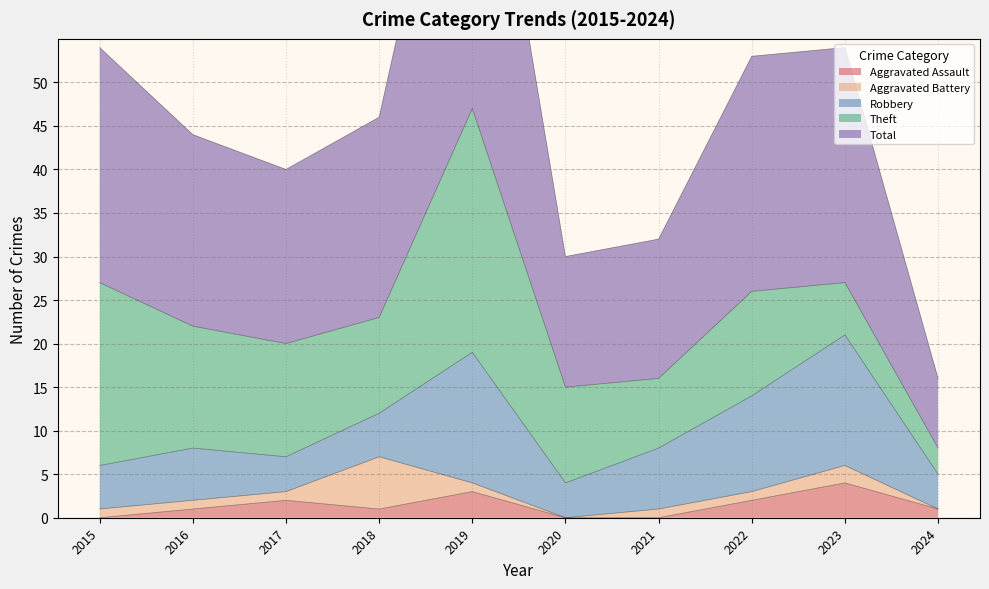

What is the spread (max minus min) of values at 2017?

19